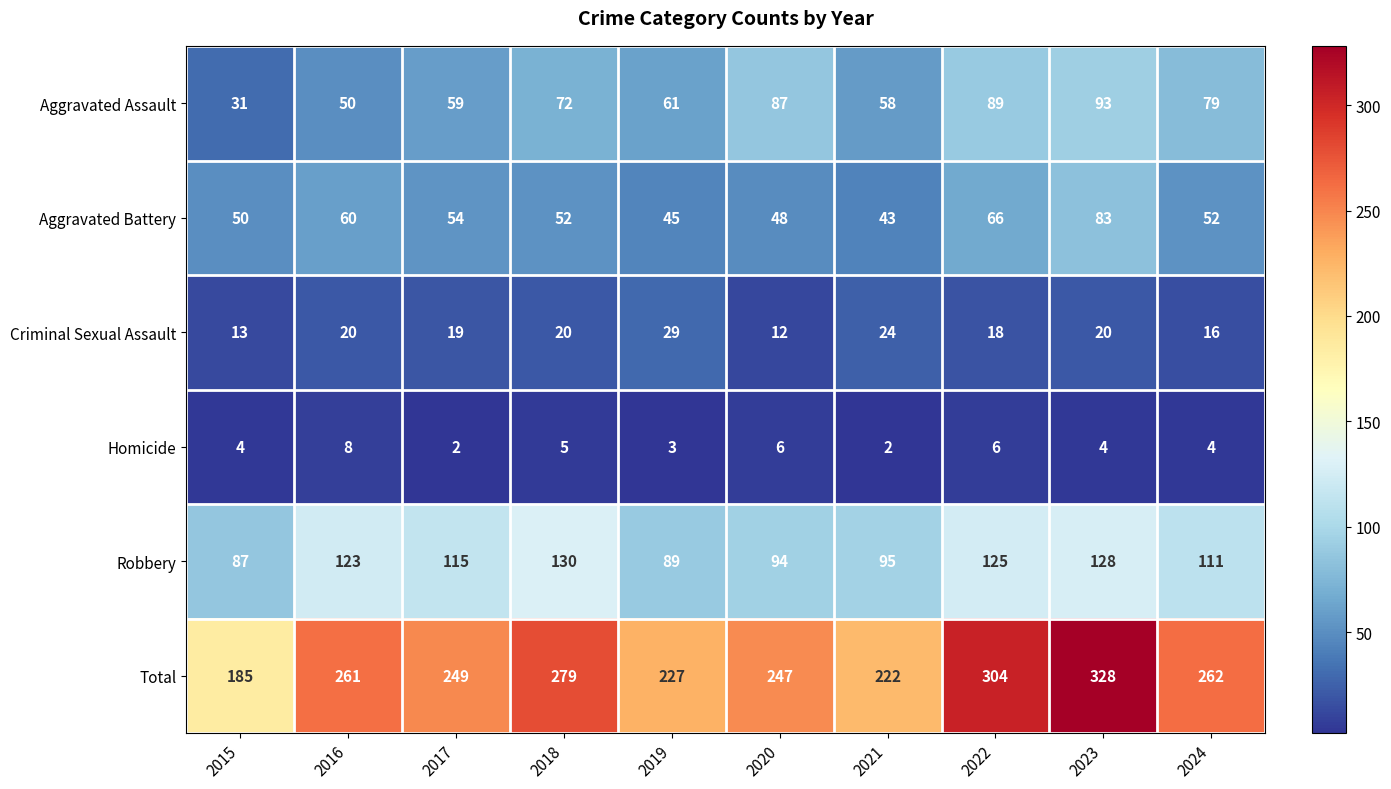

Rank the series at 2019 from highest to lowest value.

Total, Robbery, Aggravated Assault, Aggravated Battery, Criminal Sexual Assault, Homicide